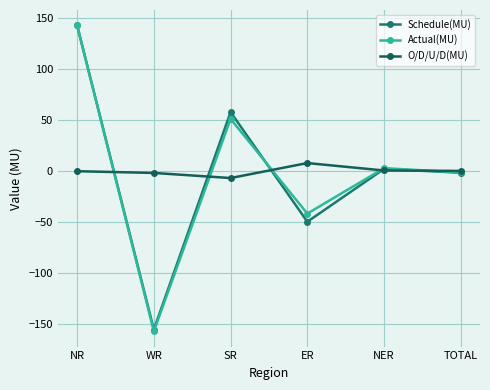

Does the chart display data point markers on the line(s)?

Yes